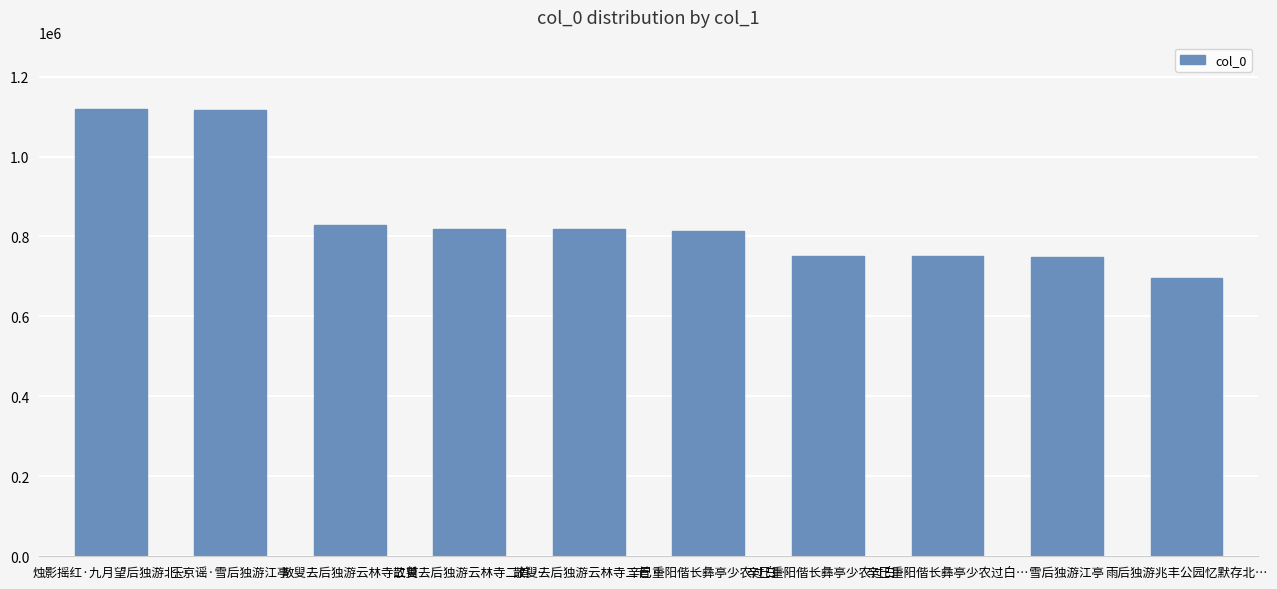

What is the change in value from 玉京谣·雪后独游江亭 to 散叟去后独游云林寺二首 …?

-296938